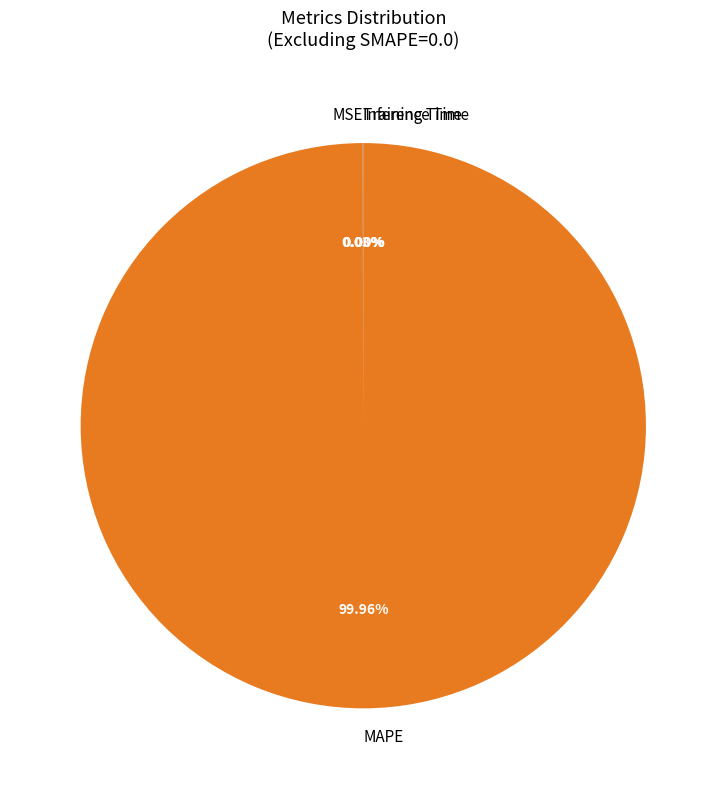

Which slice is the largest?

MAPE